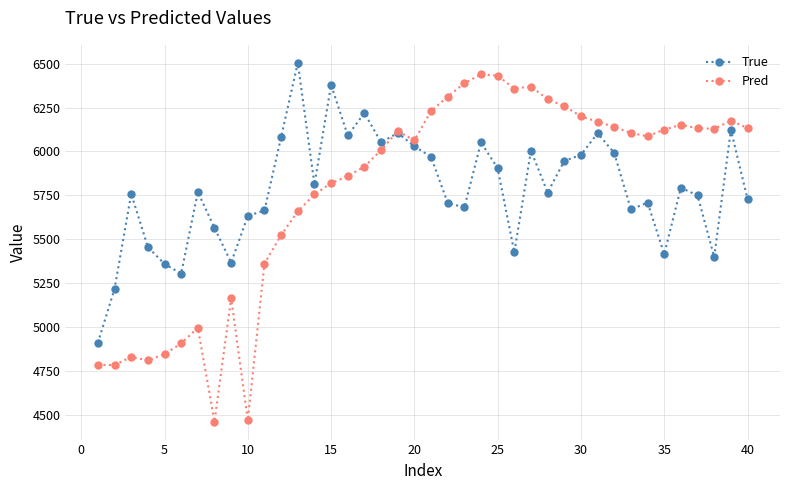

Does the chart have visible grid lines?

Yes